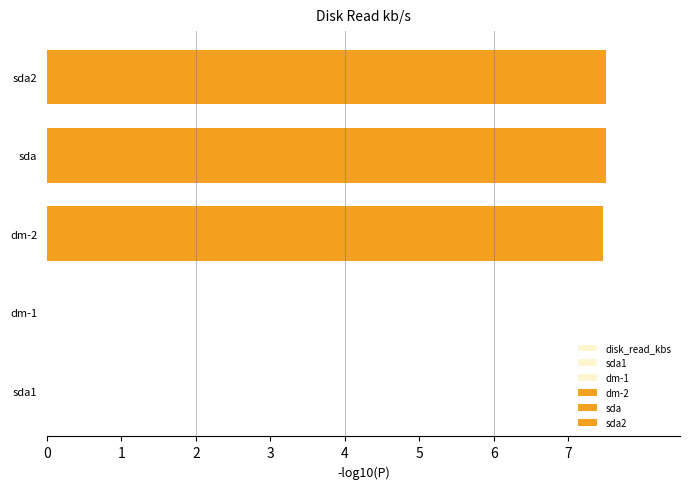

What is the difference between the values at sda1 and sda?

7.5